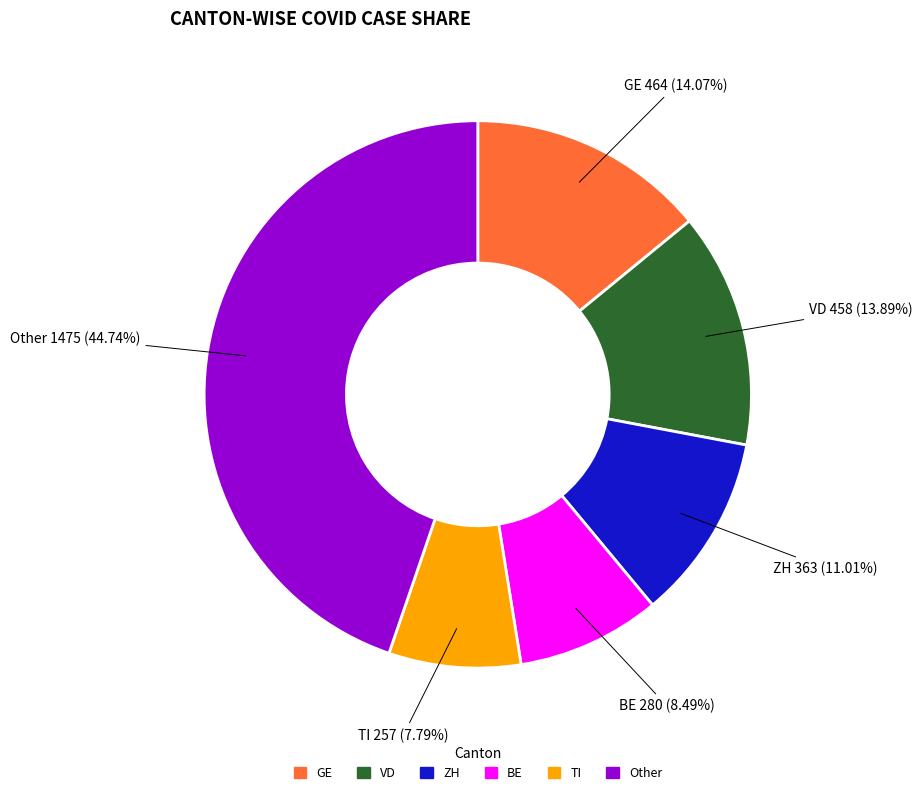

Does any single category account for the majority?

No